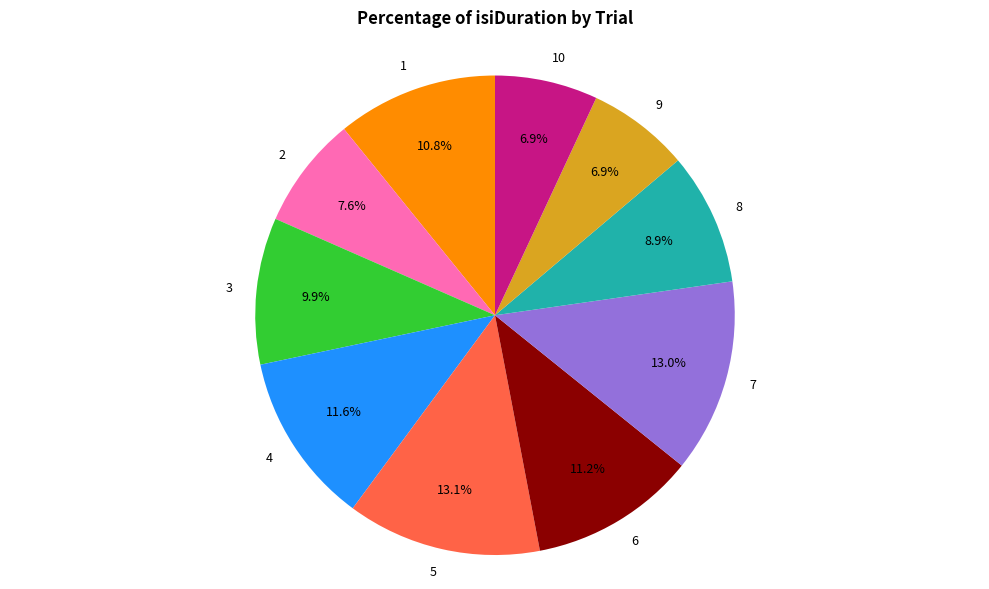

What is the total percentage of 10 and 4?

18.5%